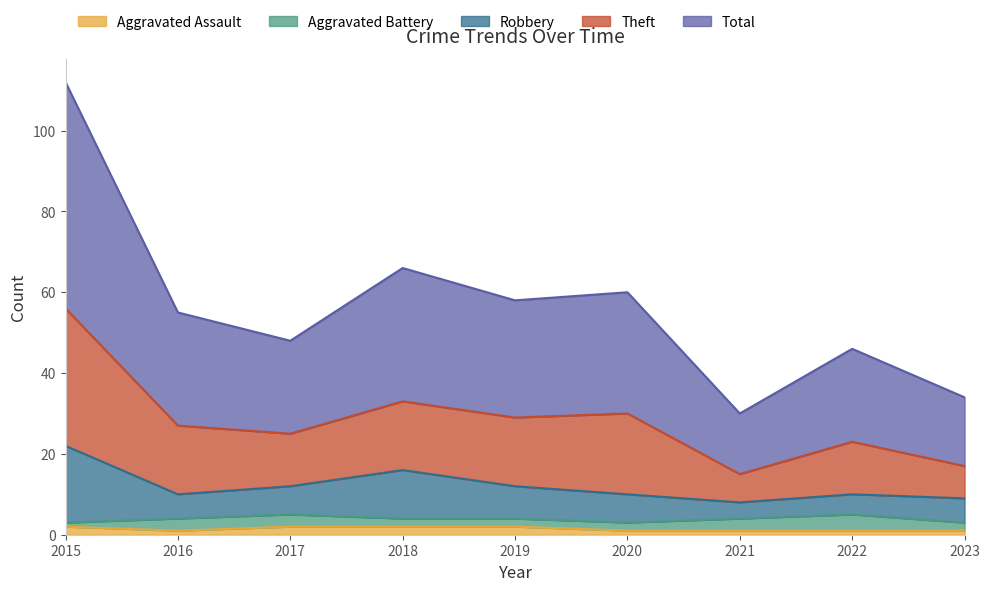

List the labels in order of Aggravated Assault value, largest first.

2015, 2017, 2018, 2019, 2016, 2020, 2021, 2022, 2023